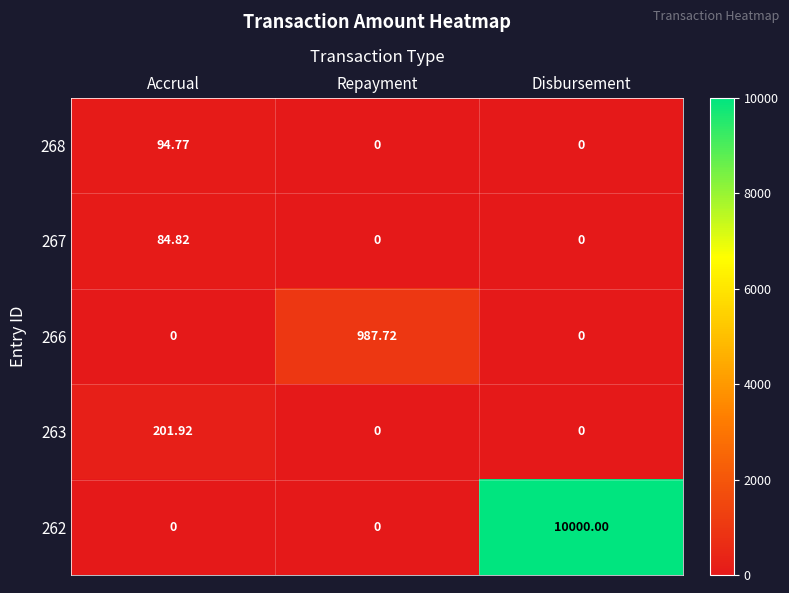

Reading left to right, what are all the values shown in this chart?

268: Accrual=94.8	Repayment=0.0	Disbursement=0.0
267: Accrual=84.8	Repayment=0.0	Disbursement=0.0
266: Accrual=0.0	Repayment=987.7	Disbursement=0.0
263: Accrual=201.9	Repayment=0.0	Disbursement=0.0
262: Accrual=0.0	Repayment=0.0	Disbursement=10000.0